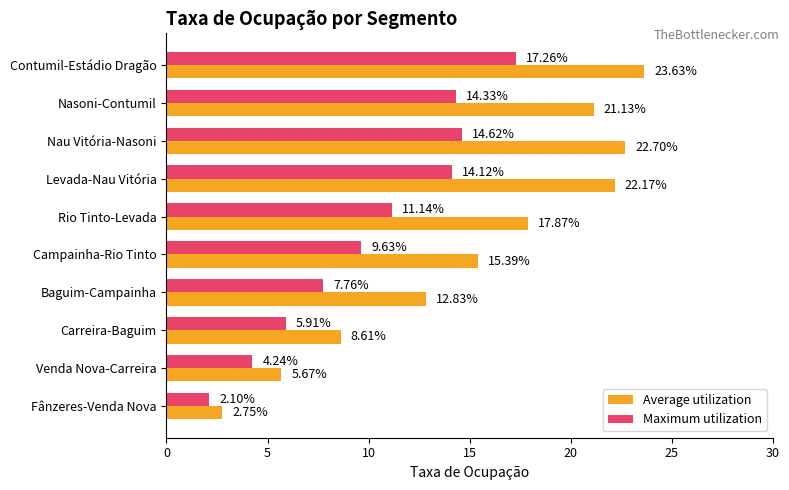

Which series has the widest spread of values?

Average utilization